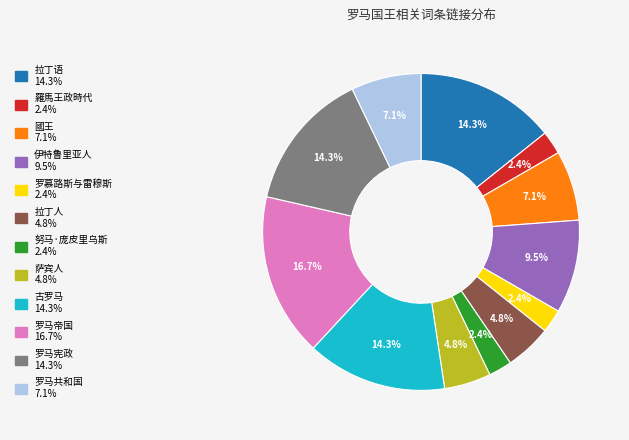

Which slice is the largest?

罗马帝国